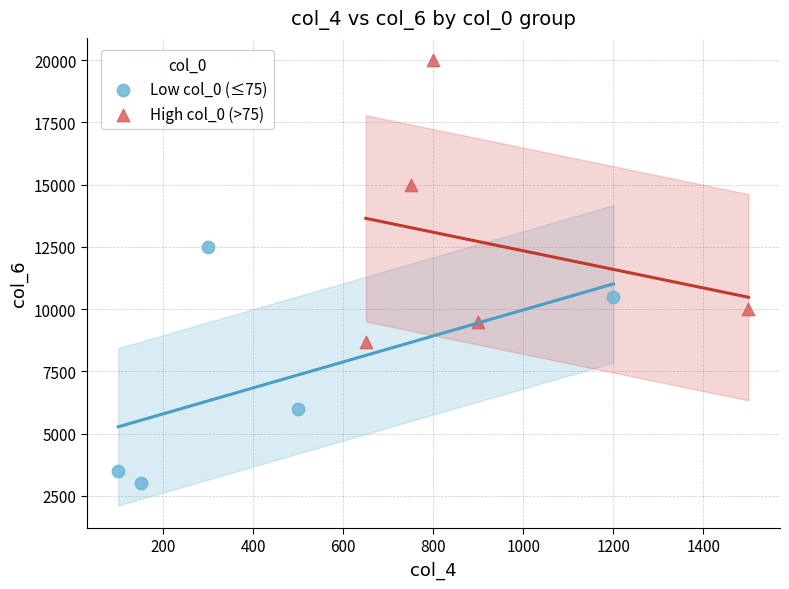

Which series has the widest spread of Y values?

High col_0 (>75)